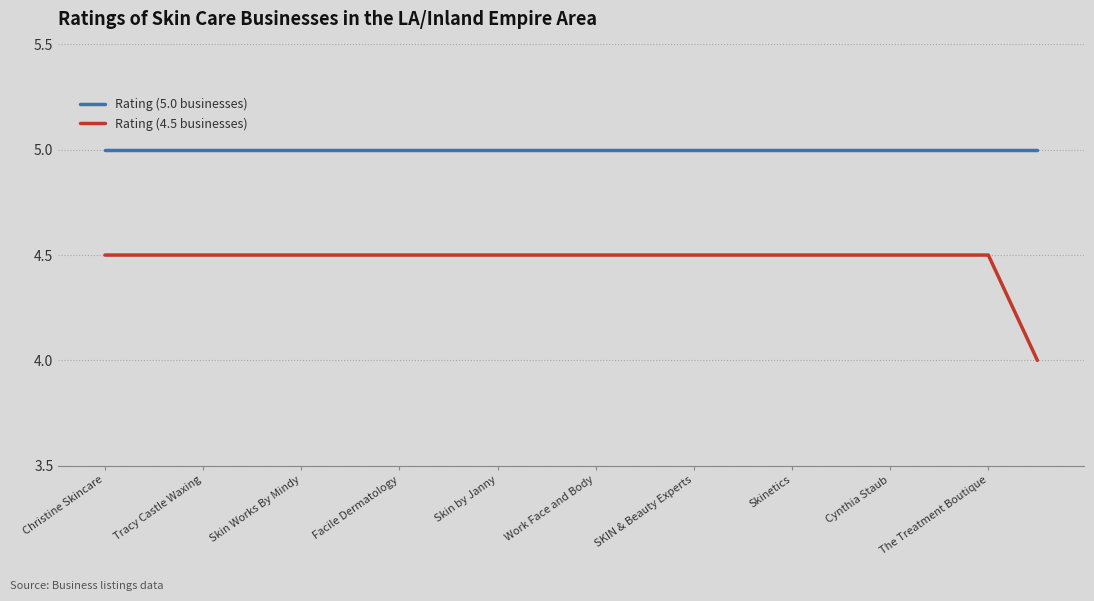

Which series has the largest total across all categories?

Rating (5.0 businesses)